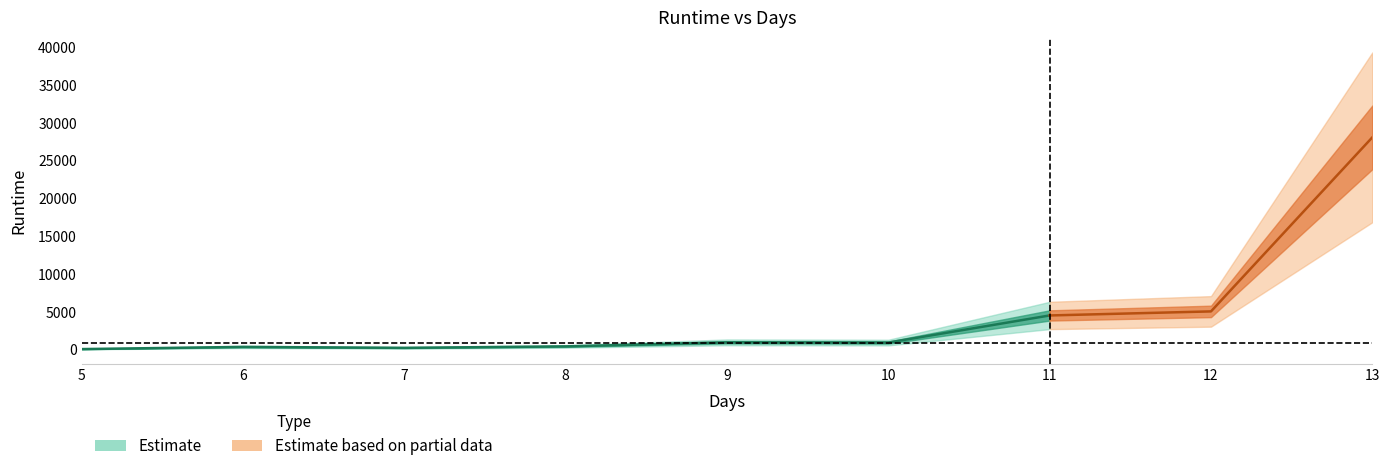

List the labels in order of value, largest first.

13, 12, 11, 9, 10, 8, 6, 7, 5